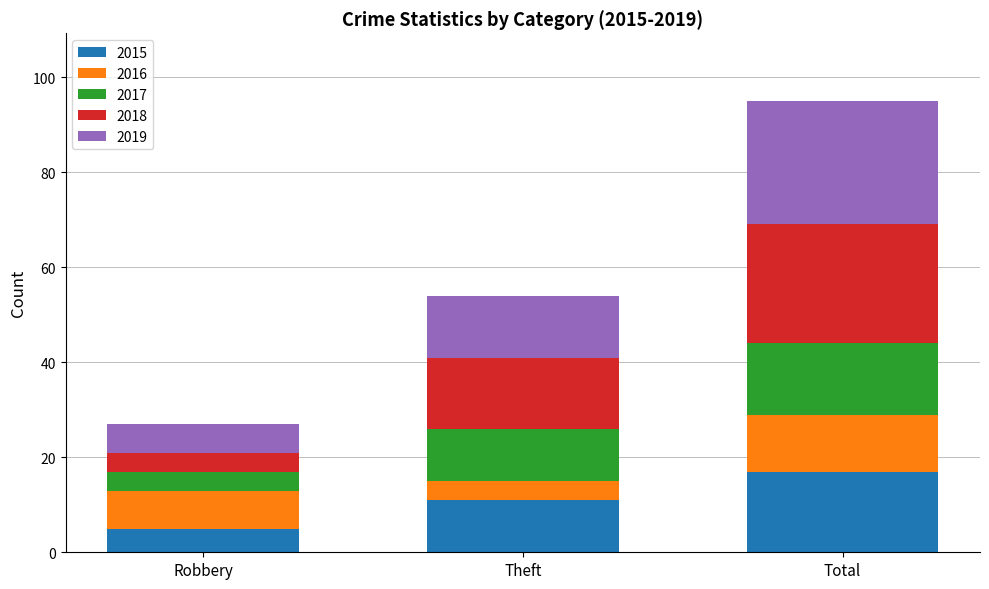

List the labels in order of 2015 value, smallest first.

Robbery, Theft, Total